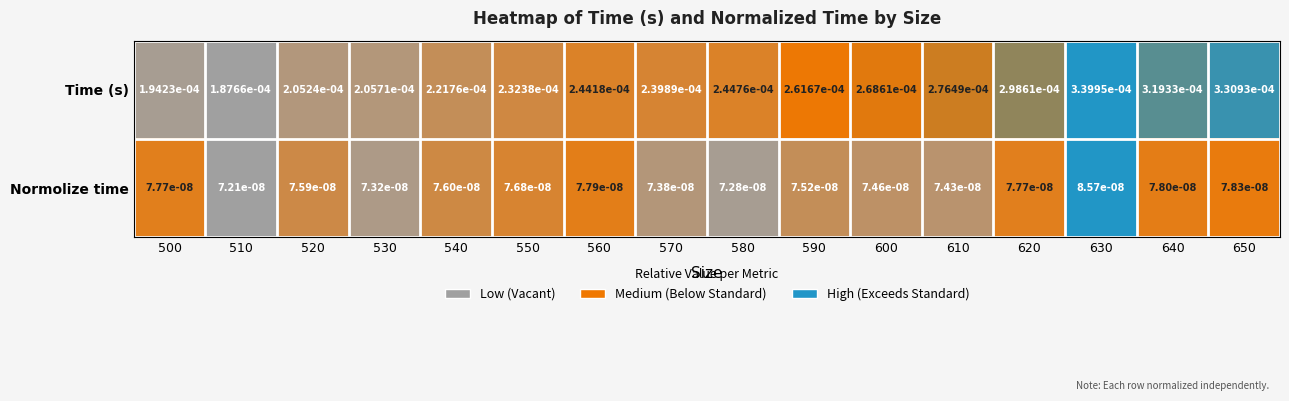

Which label corresponds to the largest value in the chart?

630